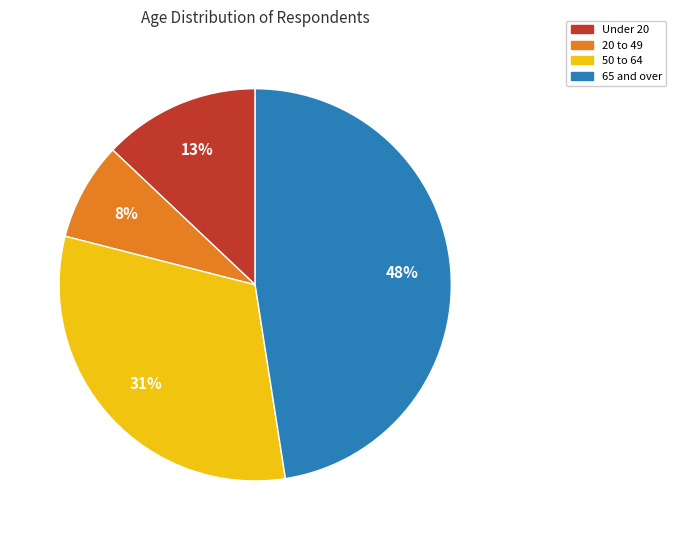

Which category has the smallest portion of the pie?

20 to 49